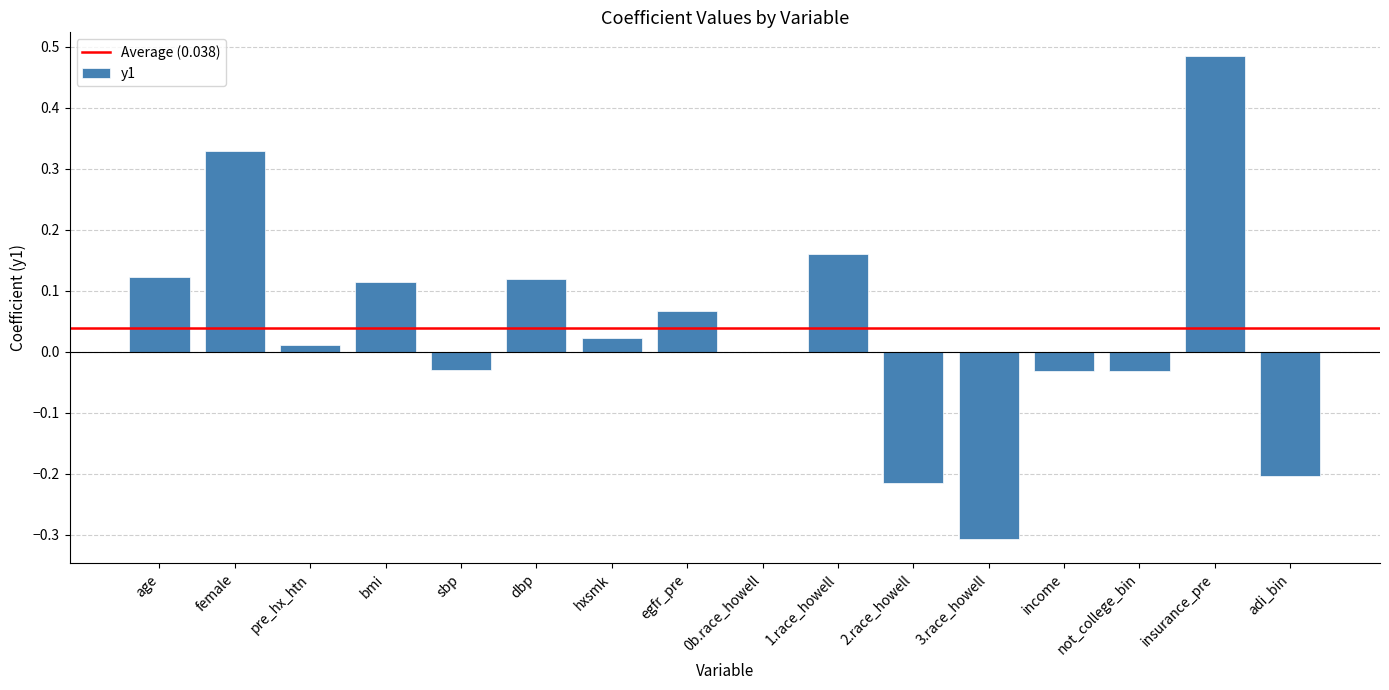

What is the change in value from female to adi_bin?

-0.5